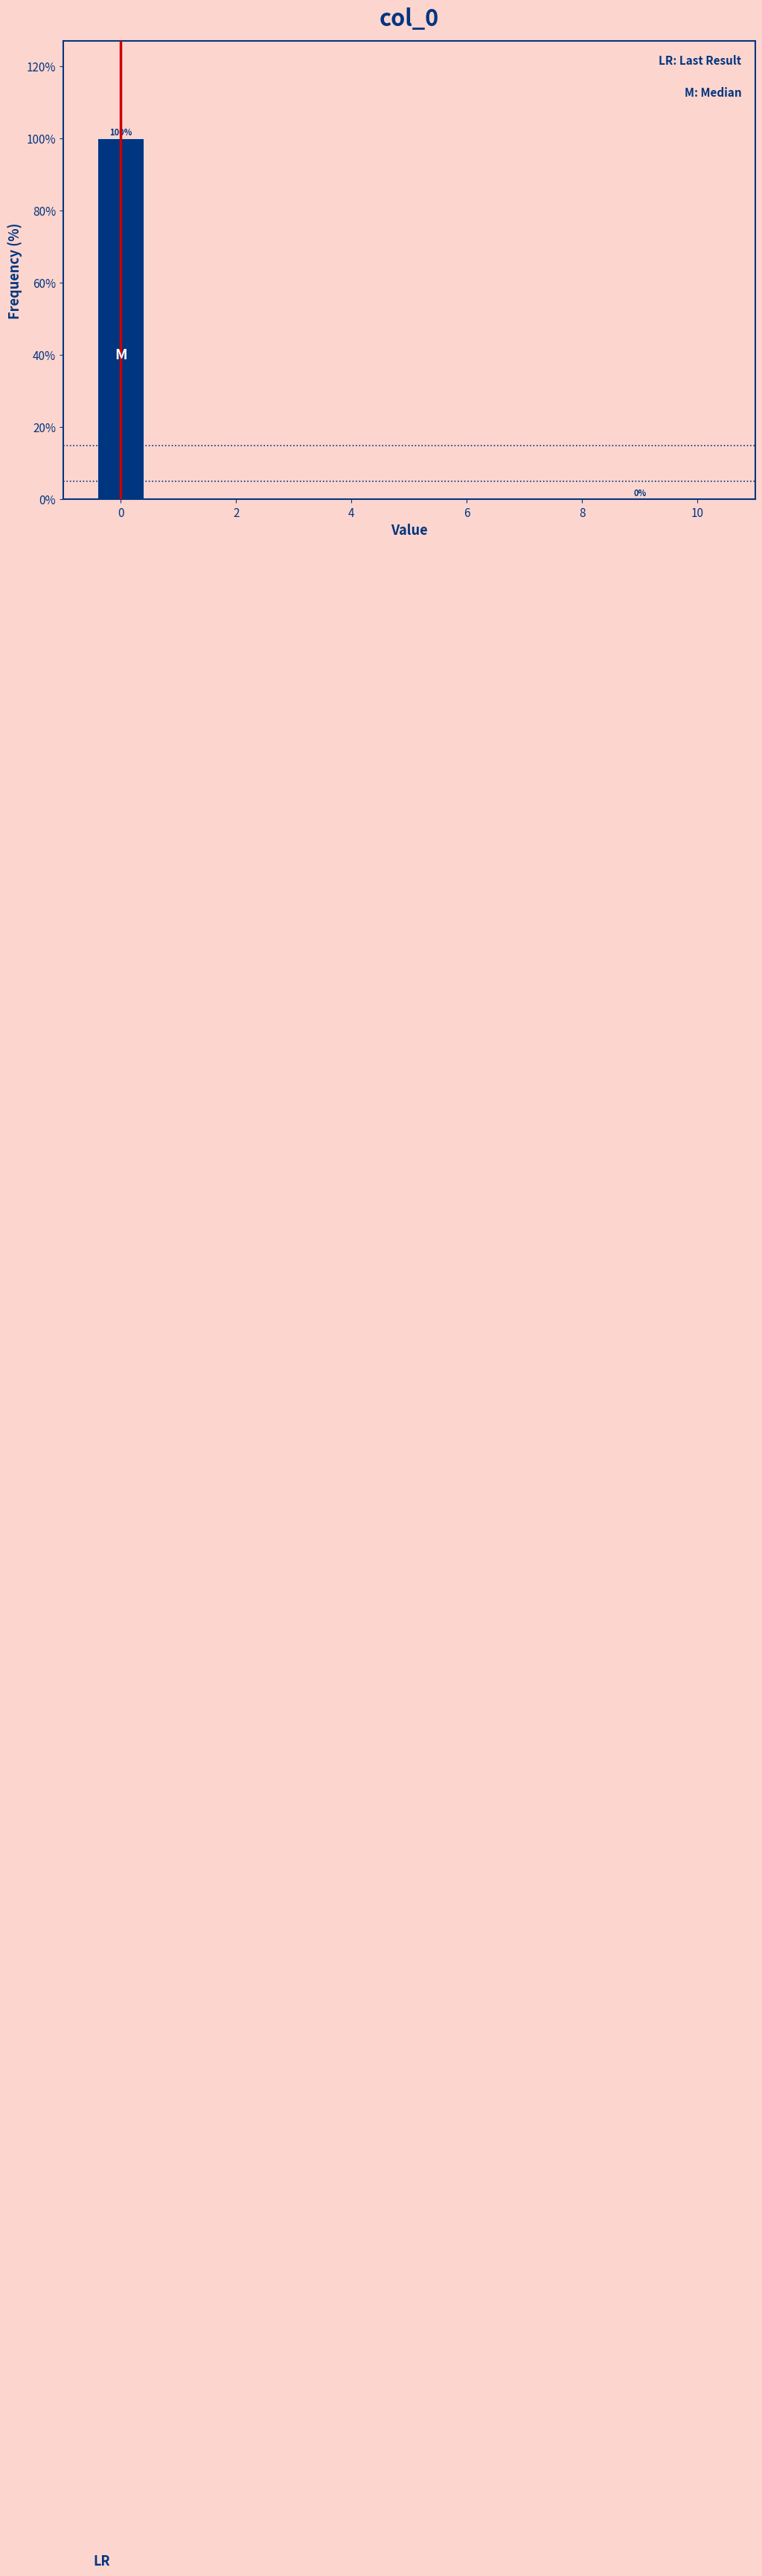

Which range on the x-axis has the tallest bar?

-0.5 to 0.5